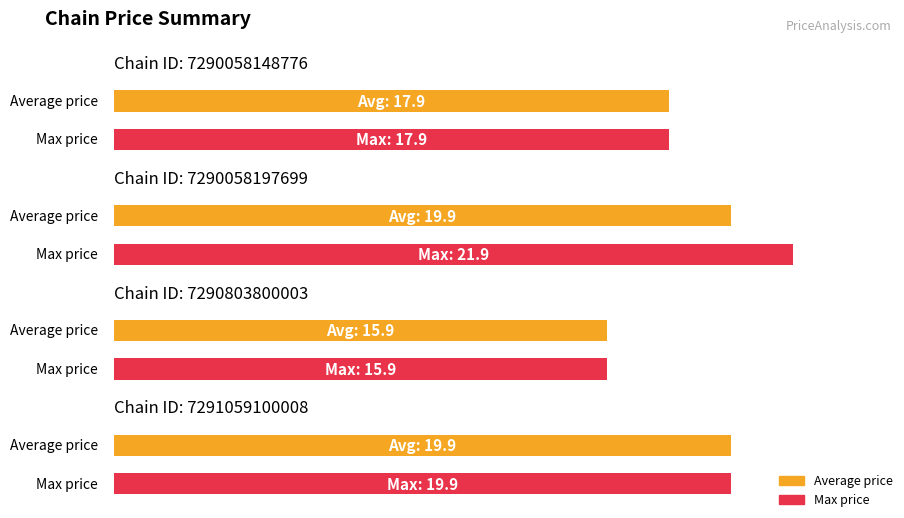

What is the average value of the Average price series?

18.4